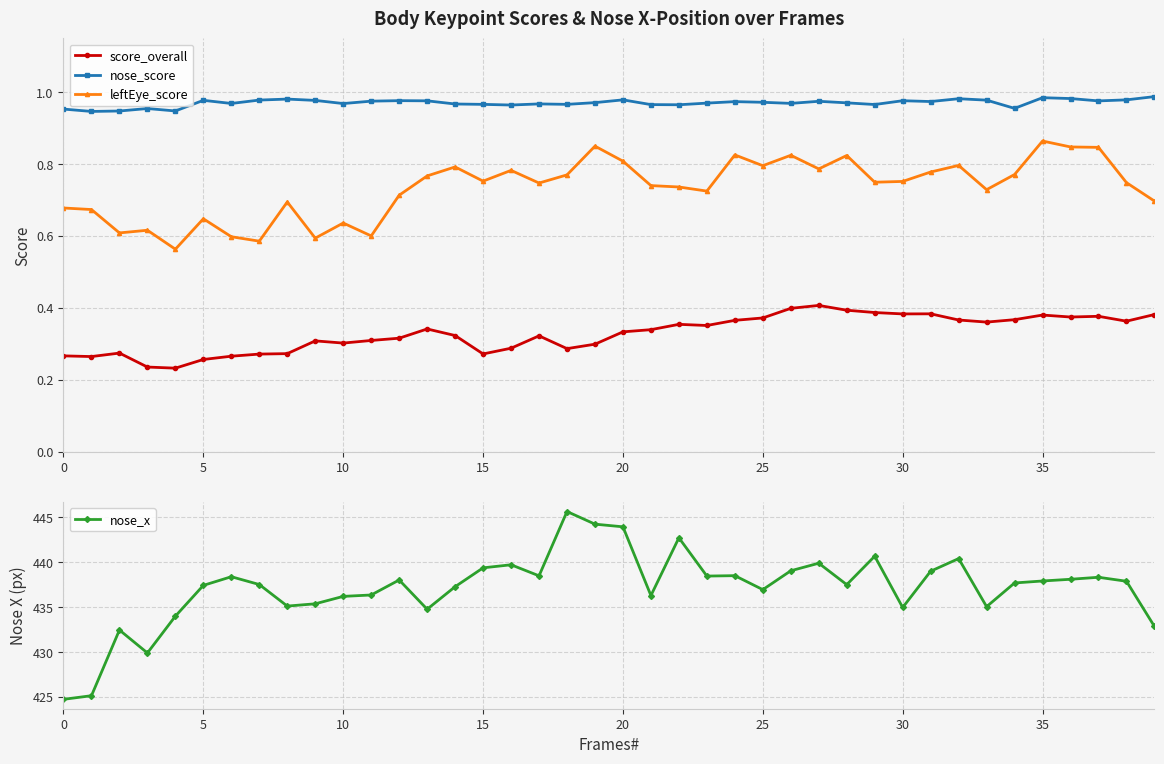

What is the lowest value of the nose_x series?

424.7